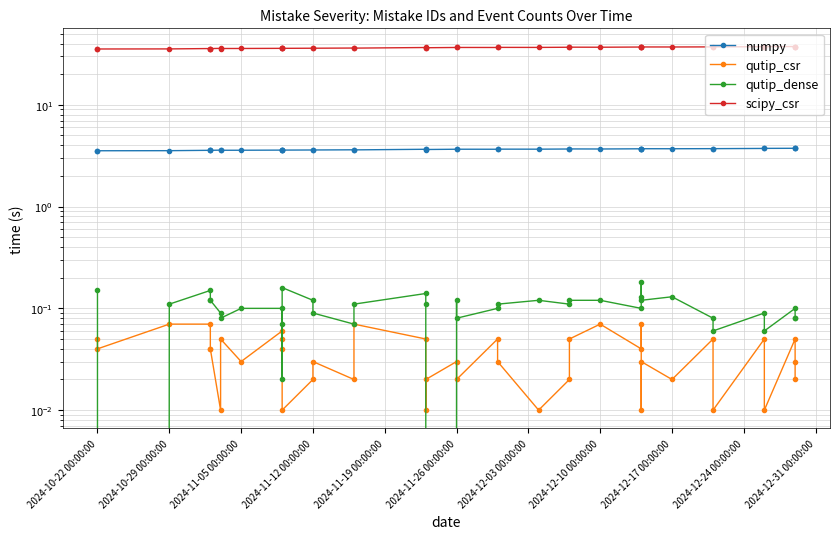

At which category does numpy reach its first local valley?

2024-10-29 00:00:00